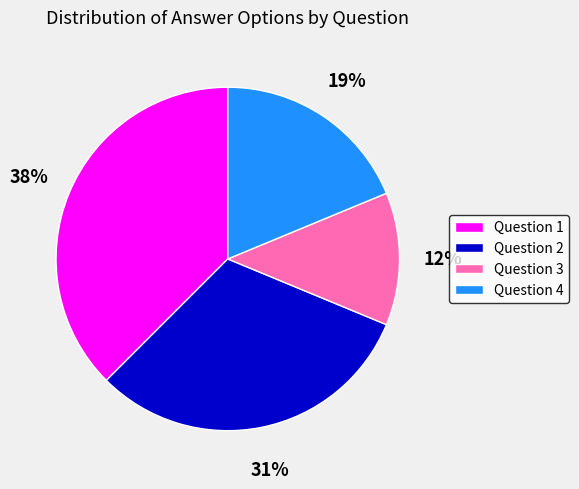

Which has a higher value, Question 4 or Question 2?

Question 2